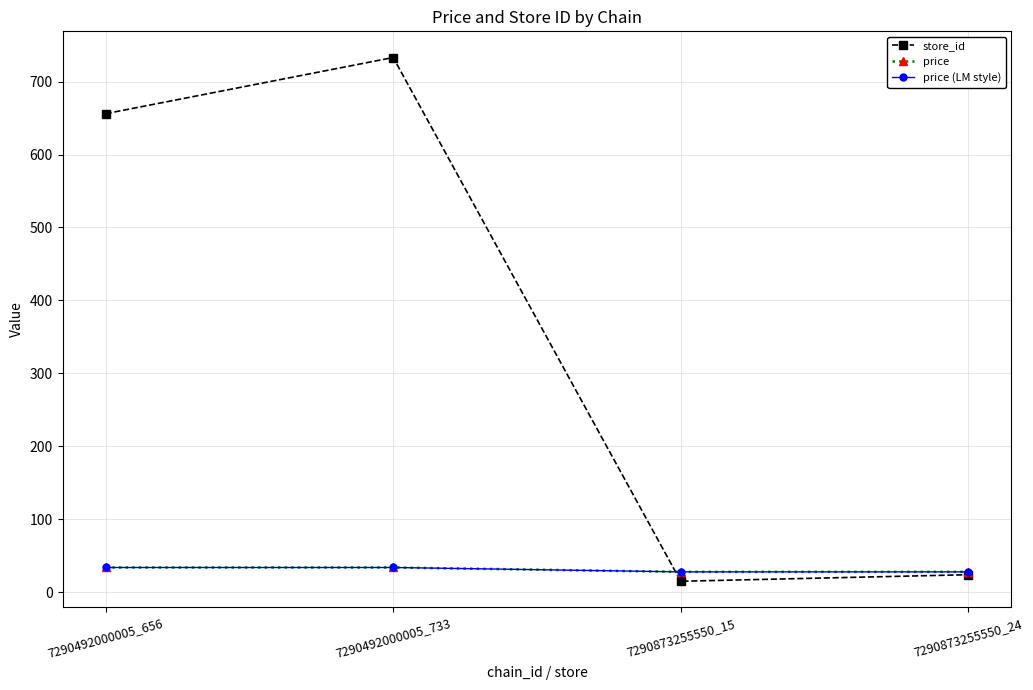

Does the chart have visible grid lines?

Yes